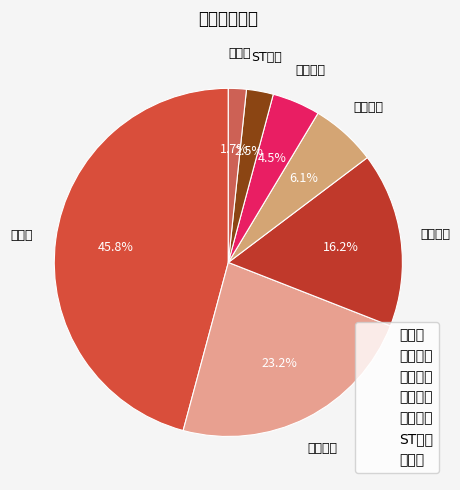

To the nearest percent, what is the combined percentage of 益盛药业 and 华润双鹤?

29%